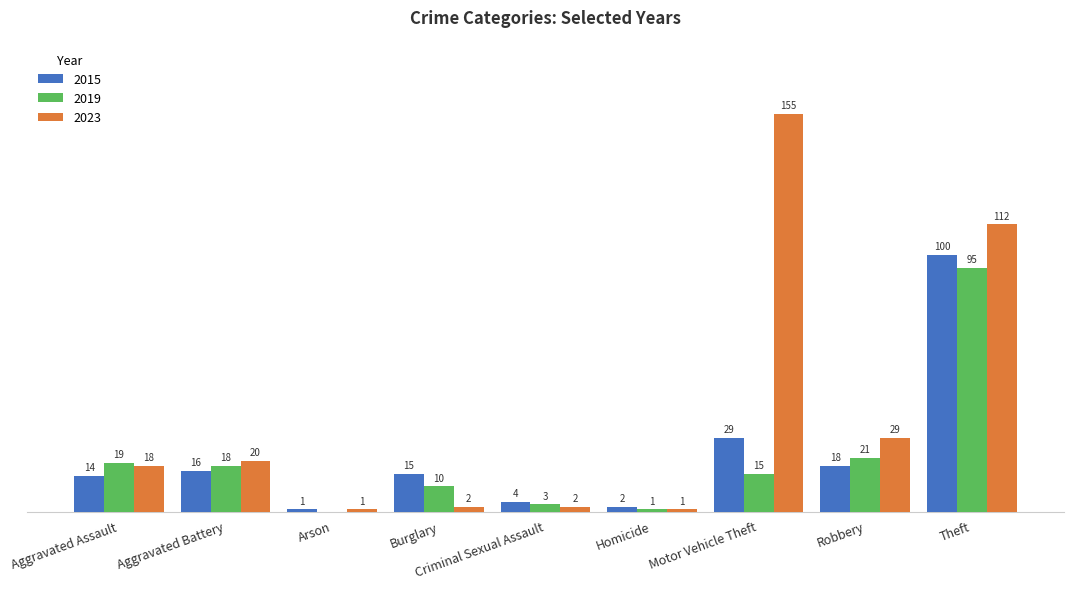

At which label is 2019 closest to 47?

Robbery